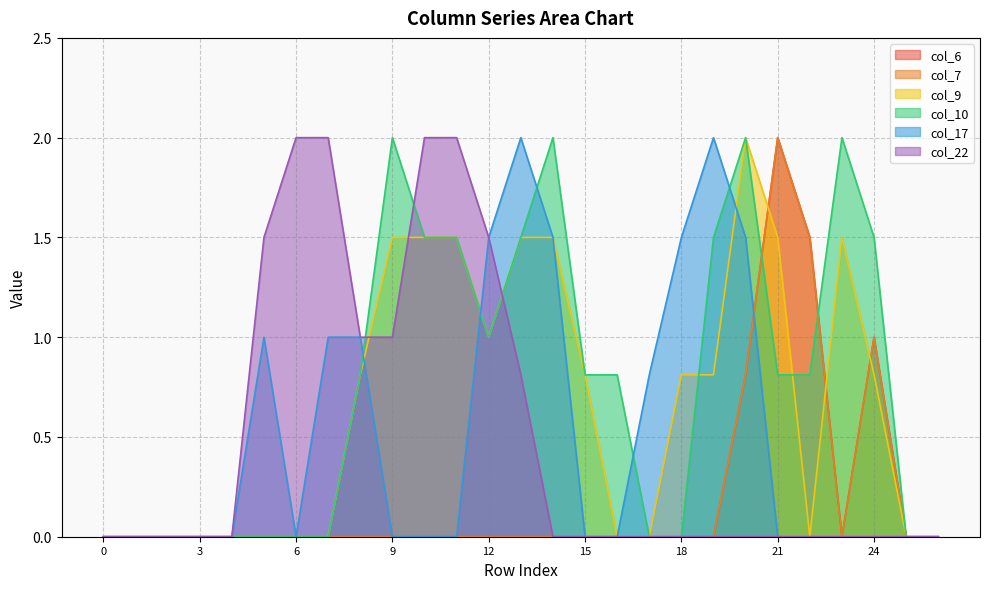

What is the difference between the col_9 values at 17 and 23?

1.5